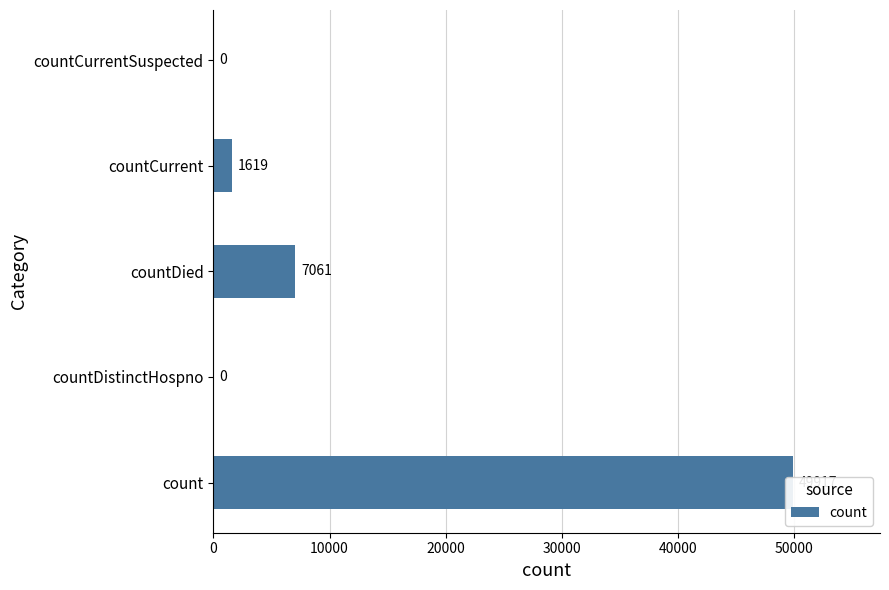

What is the greatest value displayed?

49917